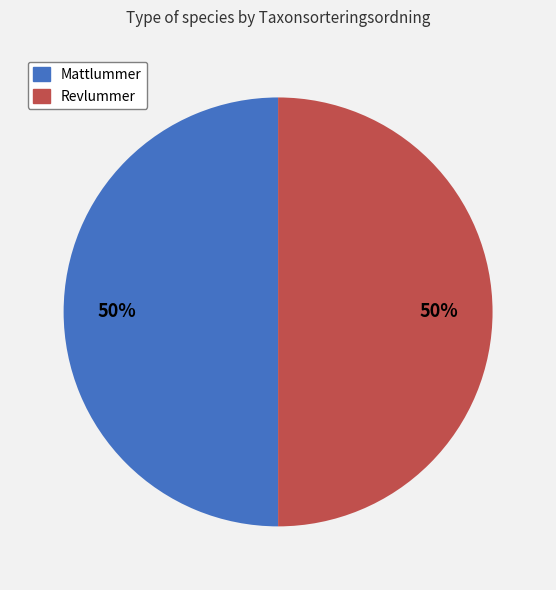

To the nearest percent, what percentage of the pie is Revlummer?

50%